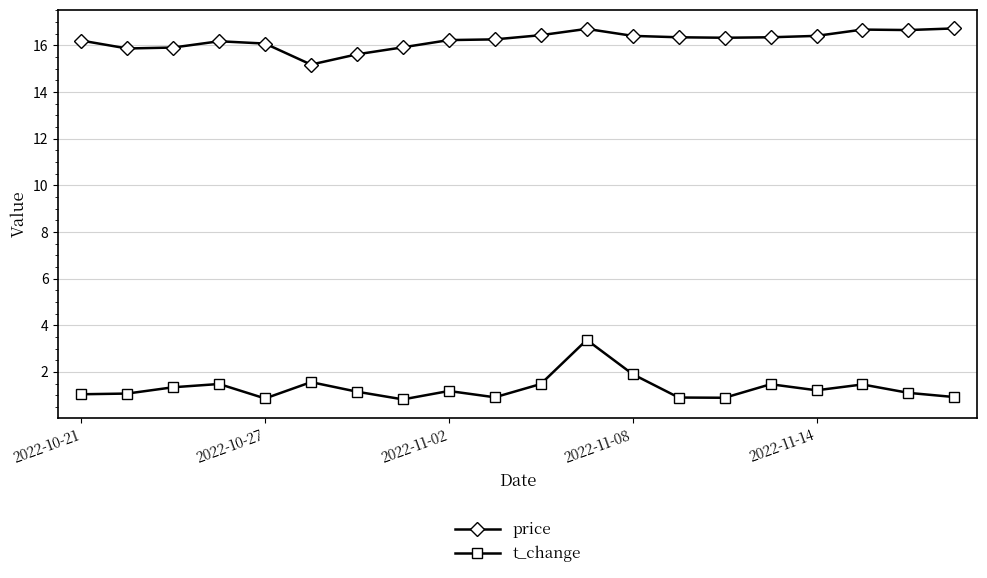

What is the difference between the second highest and second lowest values in the price series?

1.1